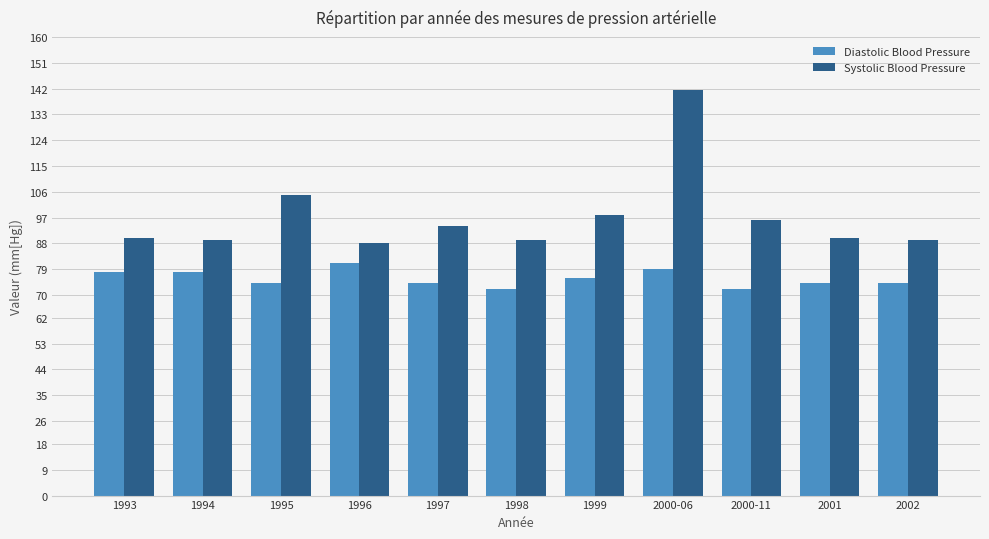

What is the total value across all series at 1995?

179.0